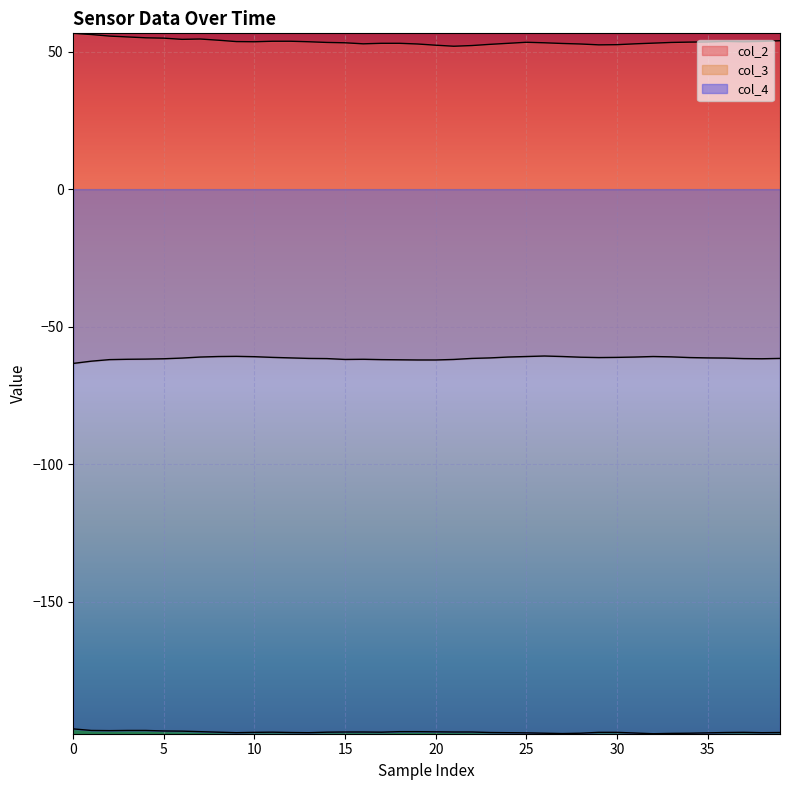

Reading left to right, what are all the values shown in this chart?

col_2: 56.6	56.2	55.6	55.3	55.0	54.9	54.4	54.6	54.1	53.6	53.6	53.8	53.8	53.6	53.3	53.2	52.8	53.0	53.0	52.8	52.3	51.9	52.2	52.6	53.0	53.4	53.2	52.9	52.8	52.4	52.5	52.8	53.1	53.3	53.4	53.5	53.7	53.6	53.7	53.9
col_3: -63.3	-62.5	-61.9	-61.8	-61.8	-61.6	-61.4	-61.0	-60.8	-60.8	-60.9	-61.1	-61.3	-61.5	-61.6	-61.9	-61.8	-61.9	-62.0	-62.1	-62.1	-61.9	-61.5	-61.3	-61.0	-60.8	-60.6	-60.8	-61.1	-61.2	-61.1	-61.0	-60.8	-60.9	-61.2	-61.3	-61.4	-61.6	-61.6	-61.5
col_4: -196.1	-196.7	-196.8	-196.7	-196.7	-196.9	-196.9	-197.1	-197.3	-197.5	-197.4	-197.3	-197.4	-197.5	-197.3	-197.2	-197.2	-197.3	-197.1	-197.1	-197.2	-197.2	-197.2	-197.4	-197.5	-197.6	-197.7	-197.8	-197.7	-197.4	-197.4	-197.6	-197.9	-197.8	-197.7	-197.6	-197.4	-197.4	-197.5	-197.4